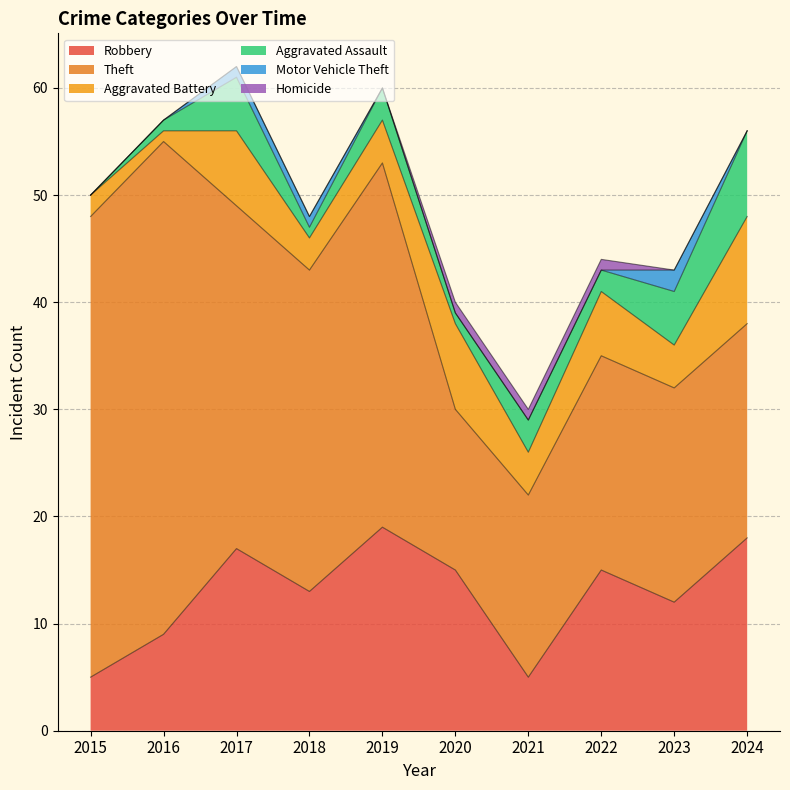

The Aggravated Battery series shows 0 at 2016. True or false?

False